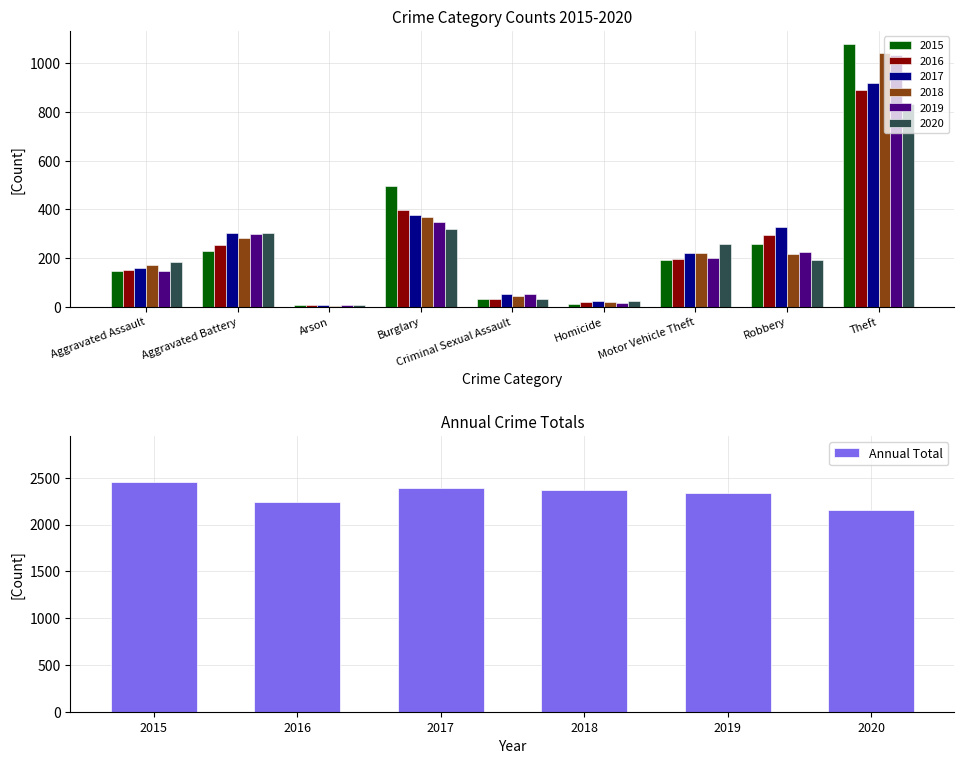

Count the number of values greater than 2374.

2